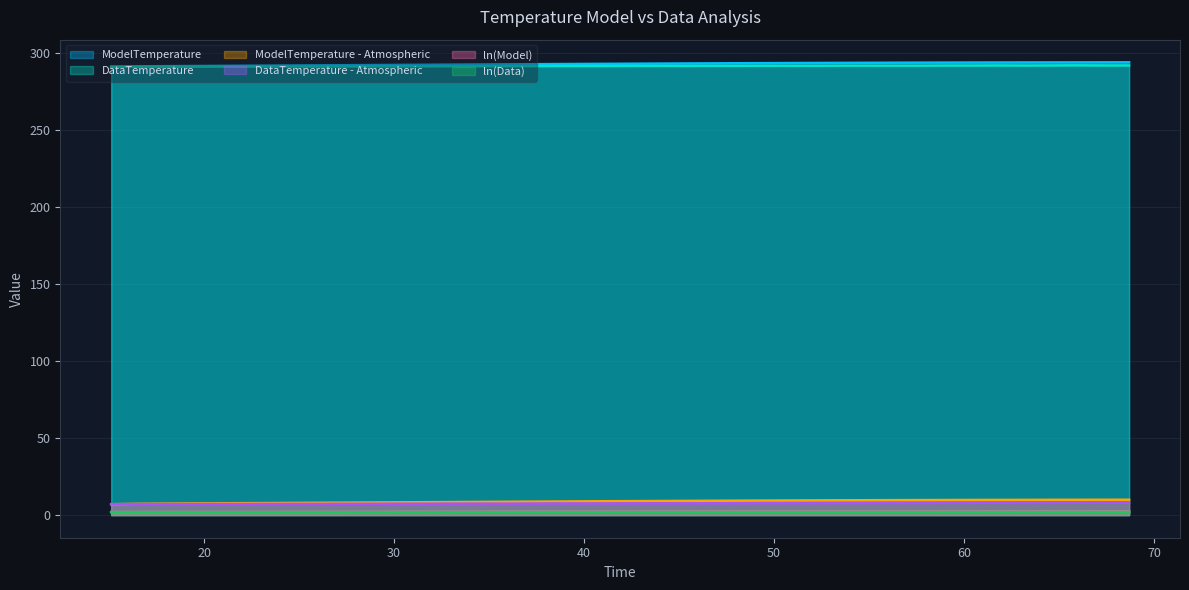

What is the sum of all ModelTemperature values?

11702.7